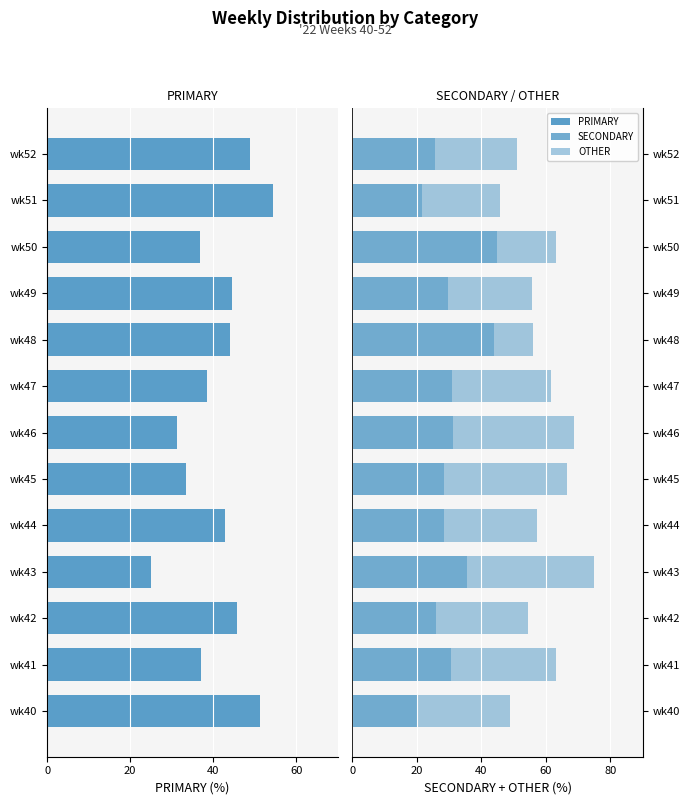

What is the difference between the maximum and minimum values in the SECONDARY series?

24.2